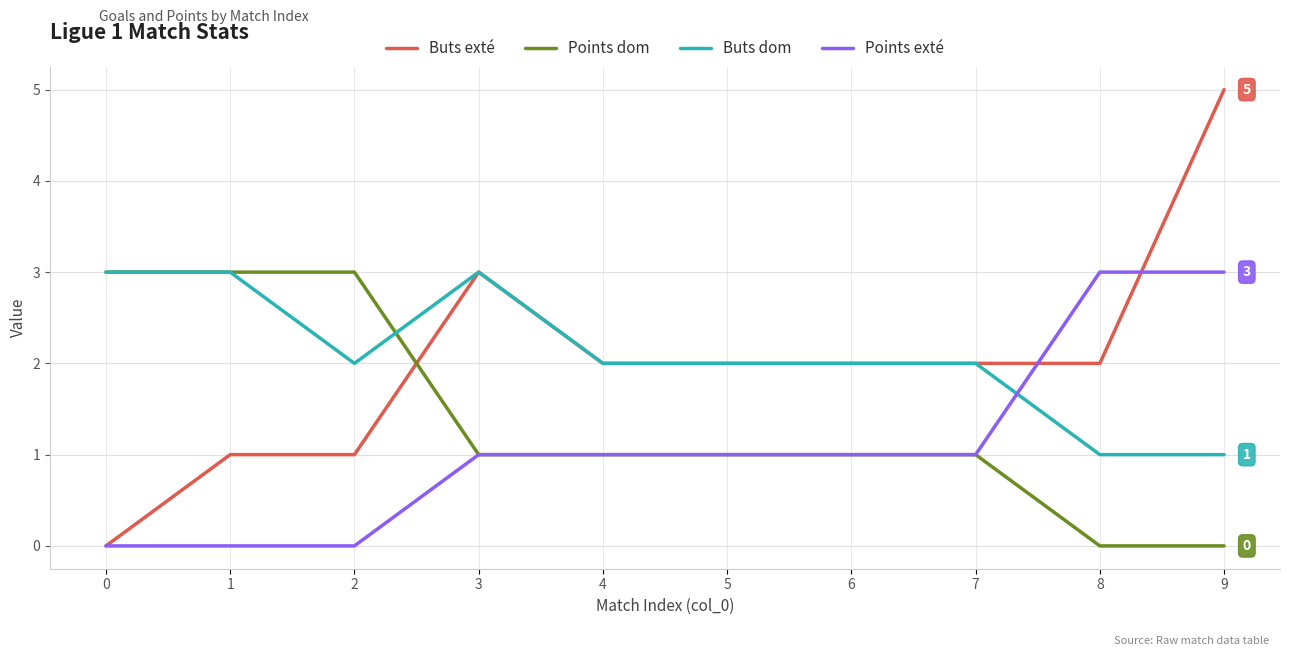

True or false: Buts dom and Points exté cross at least once.

True